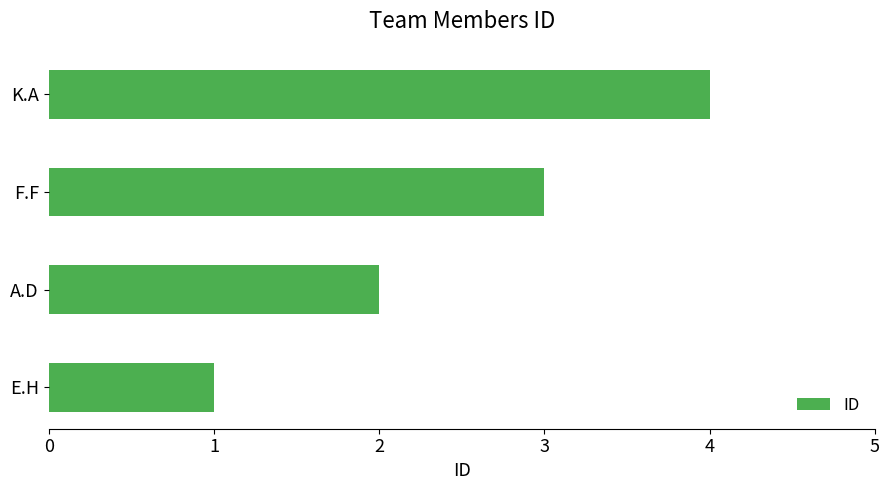

What is the sum of the values at A.D and F.F?

5